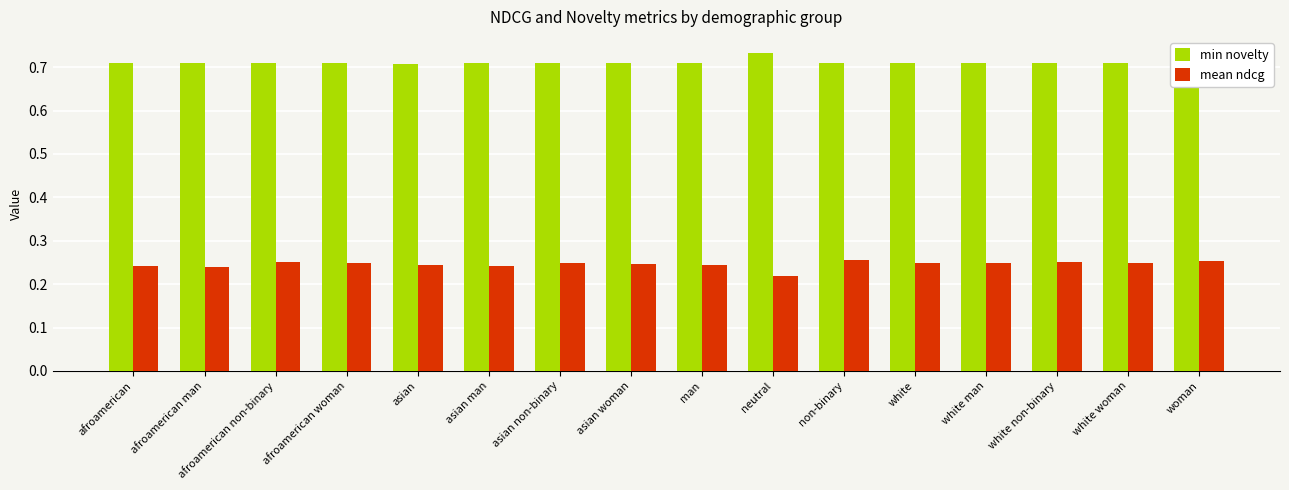

What position from the left is asian?

5